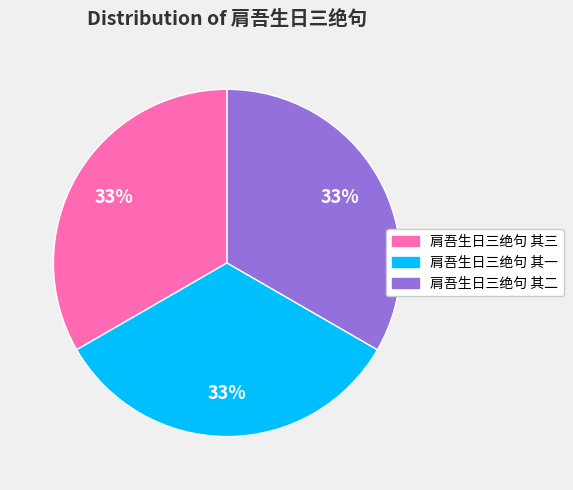

Do 肩吾生日三绝句 其一 and 肩吾生日三绝句 其三 together represent more than half of the pie?

Yes